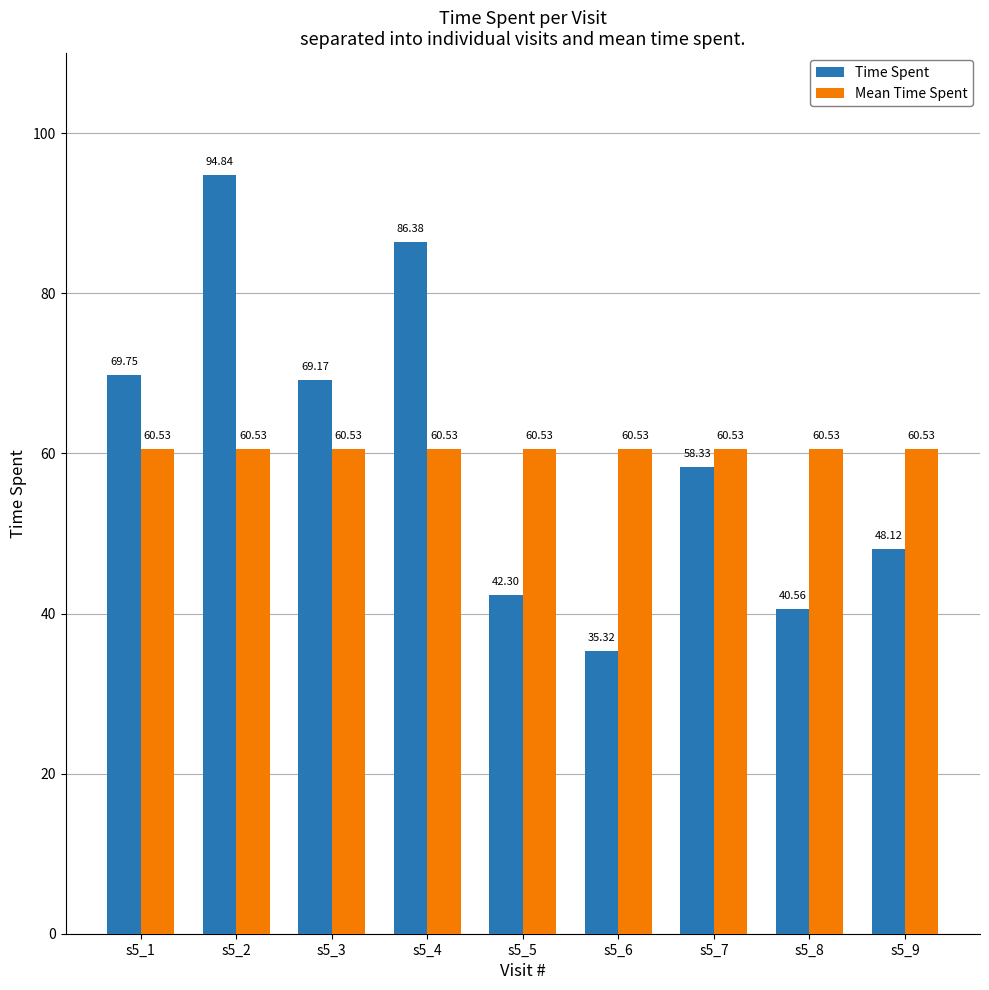

At which category is the sum across all series the highest?

s5_2